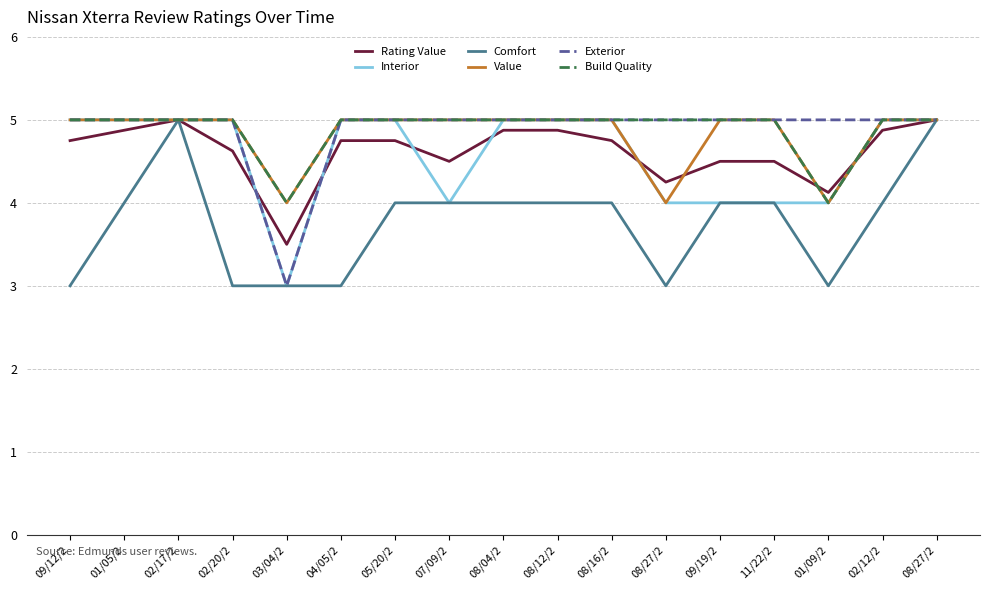

Reading left to right, extract all data points from this chart.

Rating Value: 09/12/2=4.8	01/05/2=4.9	02/17/2=5.0	02/20/2=4.6	03/04/2=3.5	04/05/2=4.8	05/20/2=4.8	07/09/2=4.5	08/04/2=4.9	08/12/2=4.9	08/16/2=4.8	08/27/2=4.2	09/19/2=4.5	11/22/2=4.5	01/09/2=4.1	02/12/2=4.9	08/27/2=5.0
Interior: 09/12/2=5.0	01/05/2=5.0	02/17/2=5.0	02/20/2=5.0	03/04/2=3.0	04/05/2=5.0	05/20/2=5.0	07/09/2=4.0	08/04/2=5.0	08/12/2=5.0	08/16/2=5.0	08/27/2=4.0	09/19/2=4.0	11/22/2=4.0	01/09/2=4.0	02/12/2=5.0	08/27/2=5.0
Comfort: 09/12/2=3.0	01/05/2=4.0	02/17/2=5.0	02/20/2=3.0	03/04/2=3.0	04/05/2=3.0	05/20/2=4.0	07/09/2=4.0	08/04/2=4.0	08/12/2=4.0	08/16/2=4.0	08/27/2=3.0	09/19/2=4.0	11/22/2=4.0	01/09/2=3.0	02/12/2=4.0	08/27/2=5.0
Value: 09/12/2=5.0	01/05/2=5.0	02/17/2=5.0	02/20/2=5.0	03/04/2=4.0	04/05/2=5.0	05/20/2=5.0	07/09/2=5.0	08/04/2=5.0	08/12/2=5.0	08/16/2=5.0	08/27/2=4.0	09/19/2=5.0	11/22/2=5.0	01/09/2=4.0	02/12/2=5.0	08/27/2=5.0
Exterior: 09/12/2=5.0	01/05/2=5.0	02/17/2=5.0	02/20/2=5.0	03/04/2=3.0	04/05/2=5.0	05/20/2=5.0	07/09/2=5.0	08/04/2=5.0	08/12/2=5.0	08/16/2=5.0	08/27/2=5.0	09/19/2=5.0	11/22/2=5.0	01/09/2=5.0	02/12/2=5.0	08/27/2=5.0
Build Quality: 09/12/2=5.0	01/05/2=5.0	02/17/2=5.0	02/20/2=5.0	03/04/2=4.0	04/05/2=5.0	05/20/2=5.0	07/09/2=5.0	08/04/2=5.0	08/12/2=5.0	08/16/2=5.0	08/27/2=5.0	09/19/2=5.0	11/22/2=5.0	01/09/2=4.0	02/12/2=5.0	08/27/2=5.0